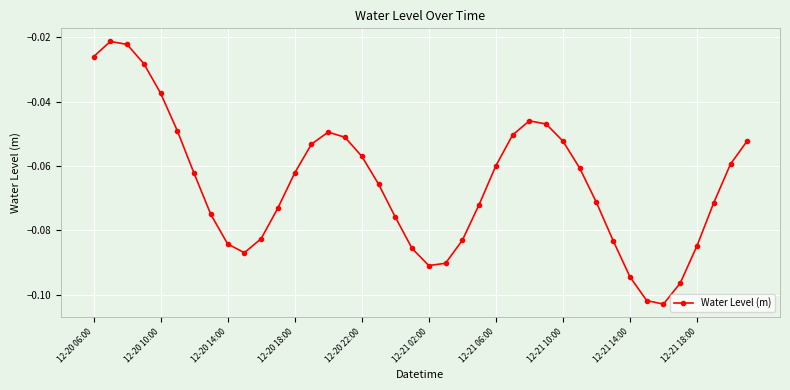

How many interior local peaks (higher than both neighbors) does the data have?

3